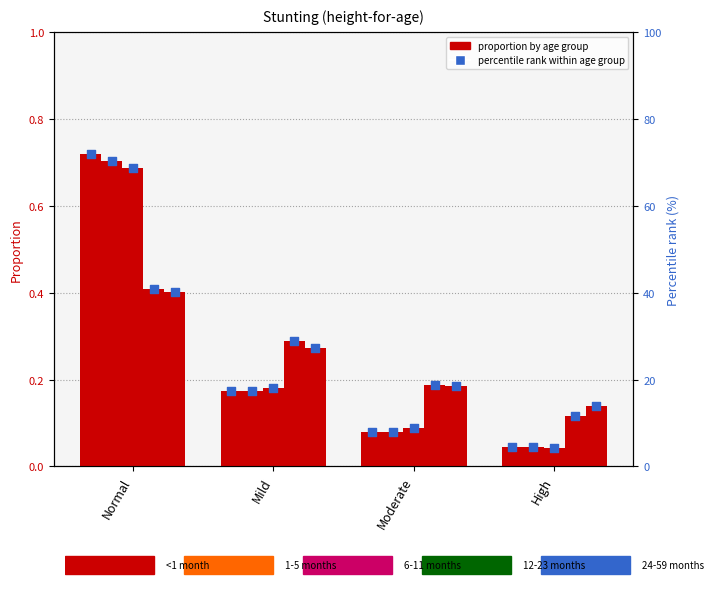

Which series reaches the maximum Y coordinate?

<1 month